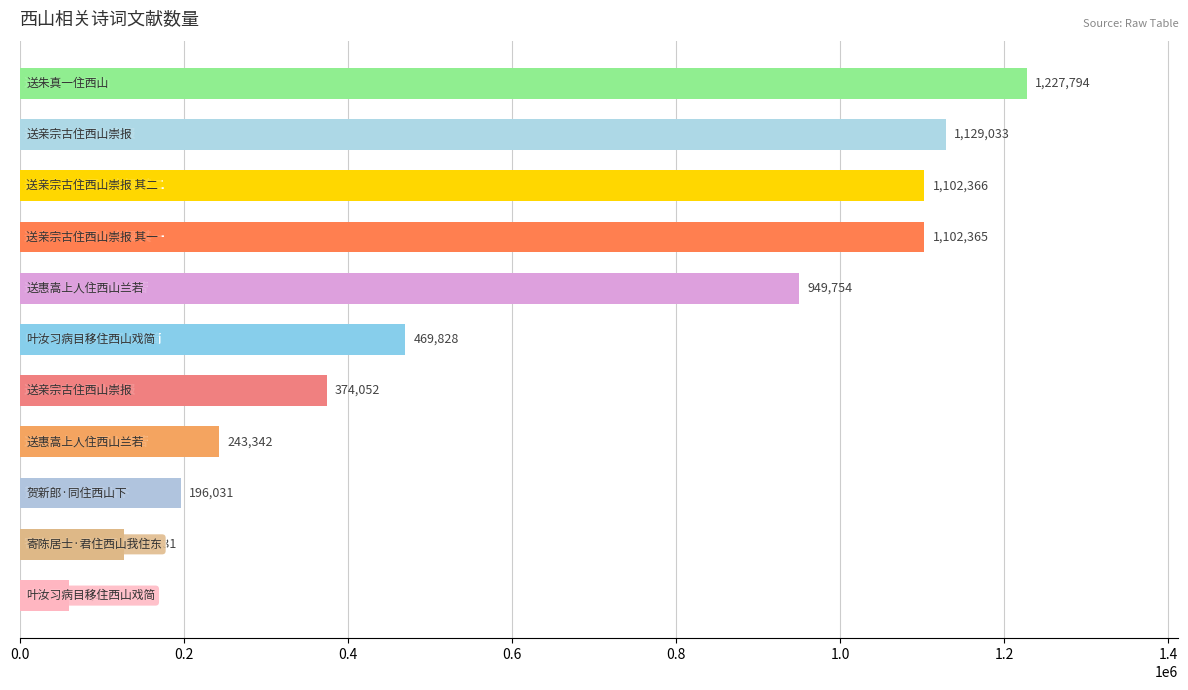

What is the value of the 10th bar from the top?

127131